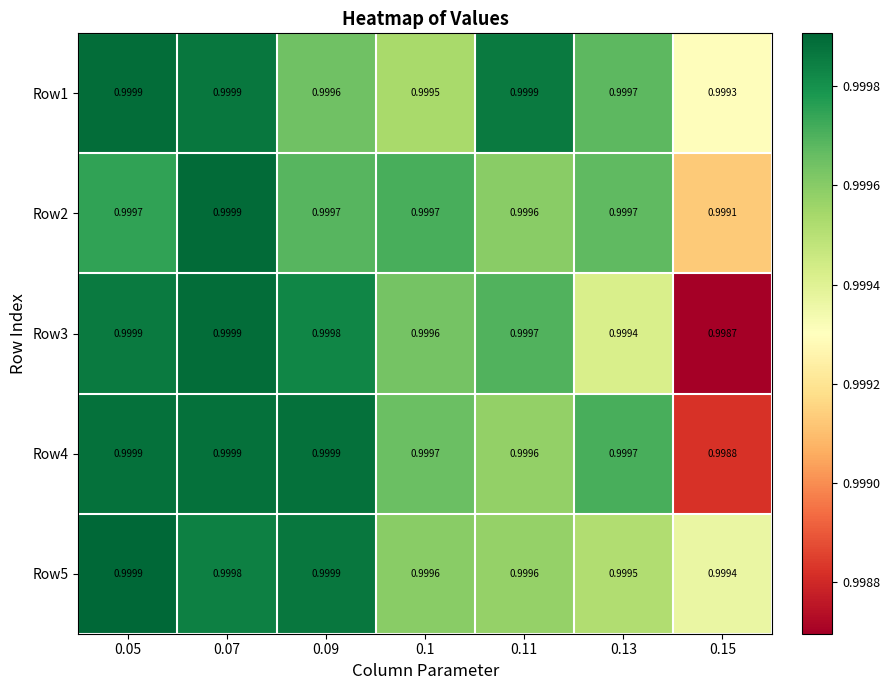

Is the value of Row1 at 0.09 greater than the value of Row2 at 0.13?

No